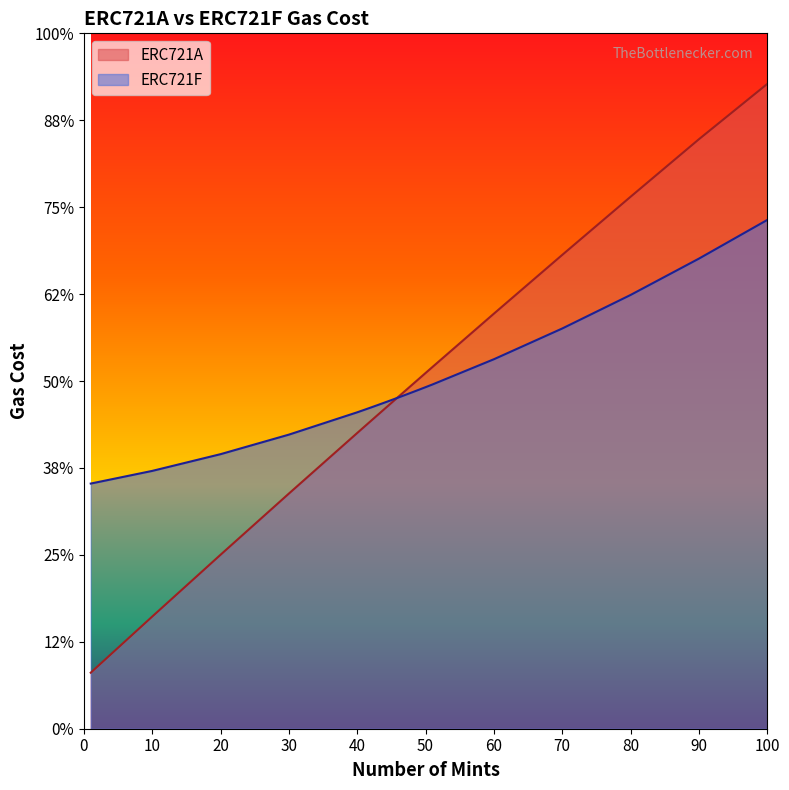

How many lines are shown in the chart?

2